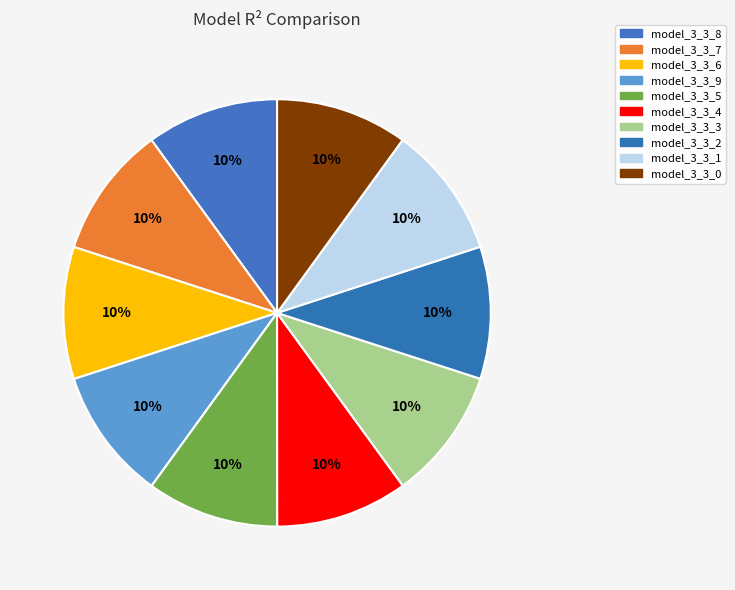

Which slice is the largest?

model_3_3_7